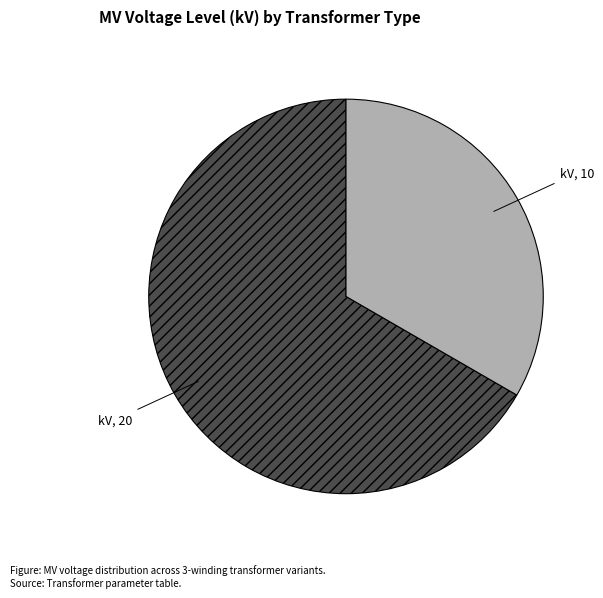

Is there any slice that represents more than half of the pie?

Yes